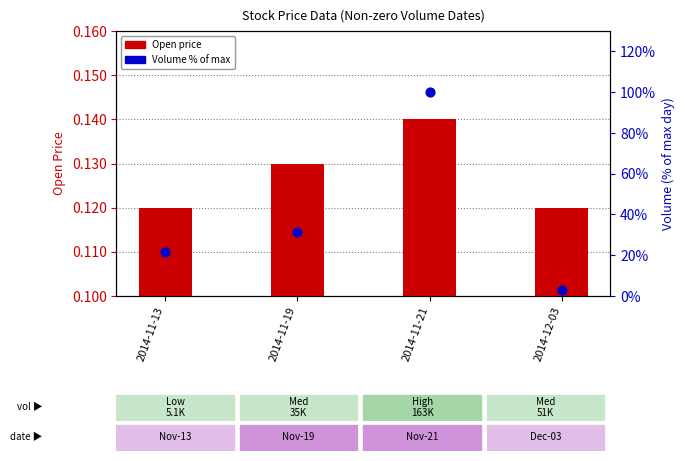

What is the total value across all series at 2014-11-13?

21.6